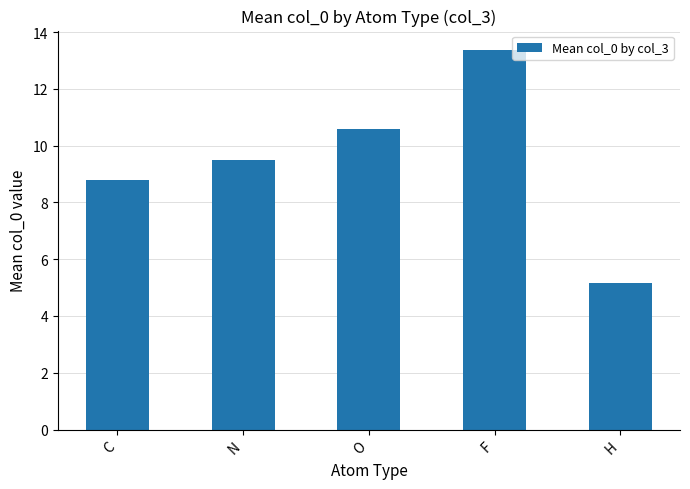

Rank the categories by value from highest to lowest.

F, O, N, C, H